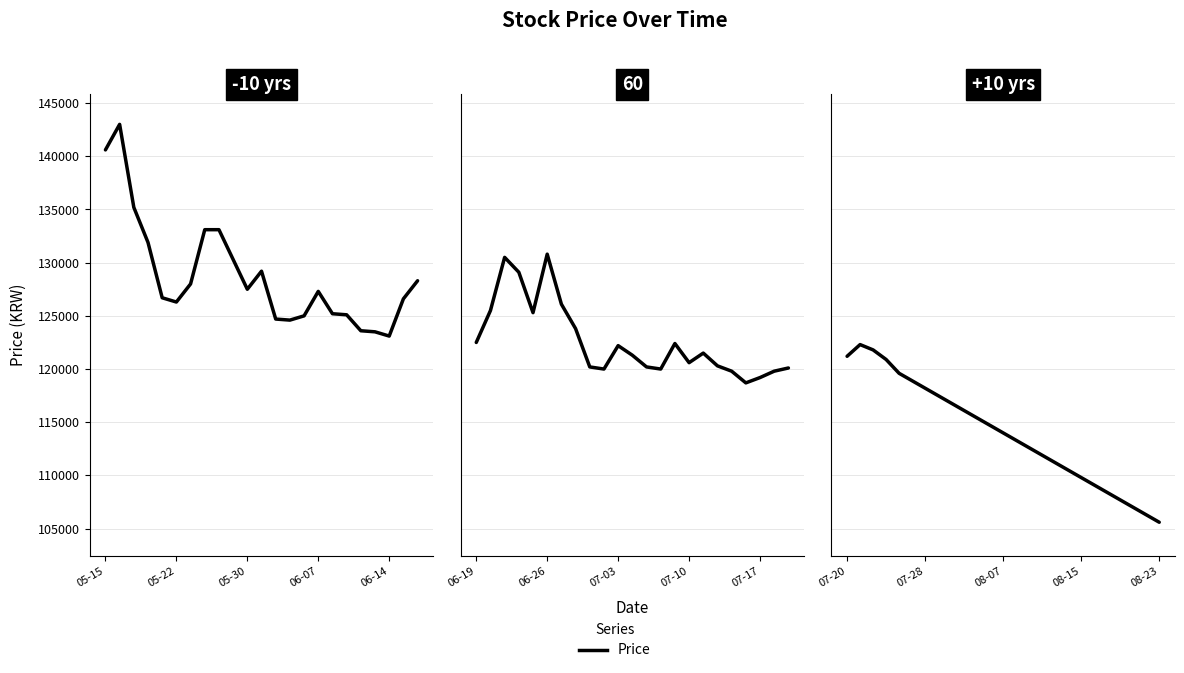

Does the chart have visible grid lines?

Yes